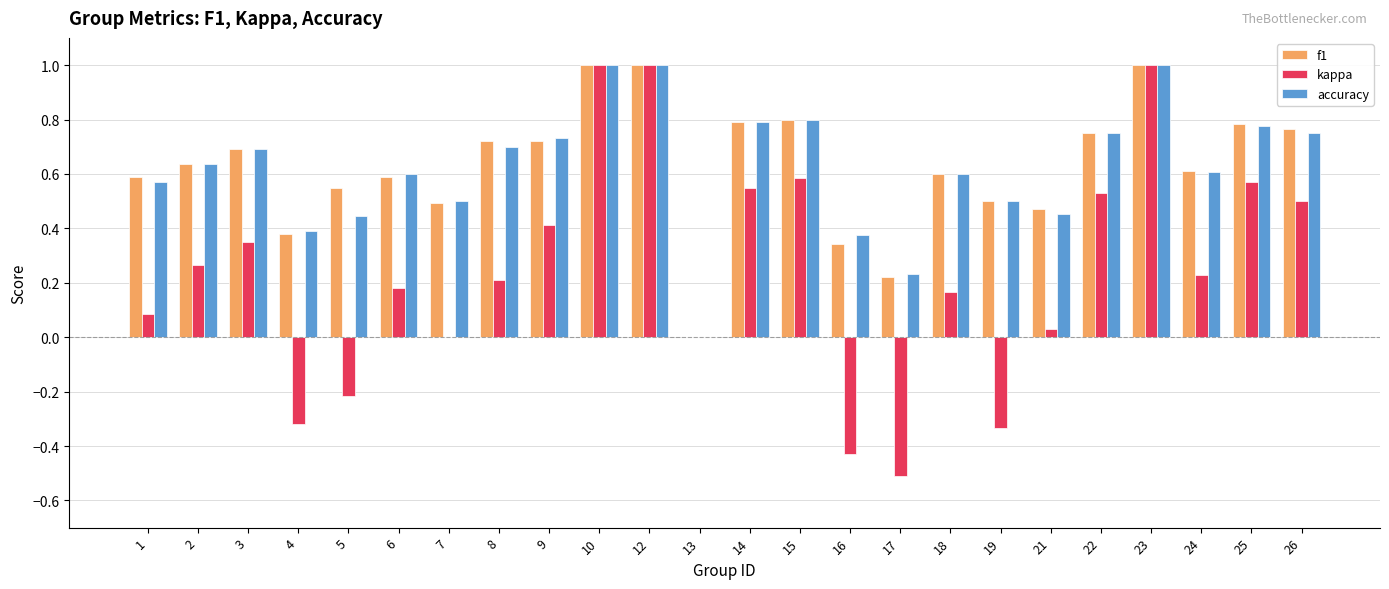

What is the sum of all f1 values?

15.0